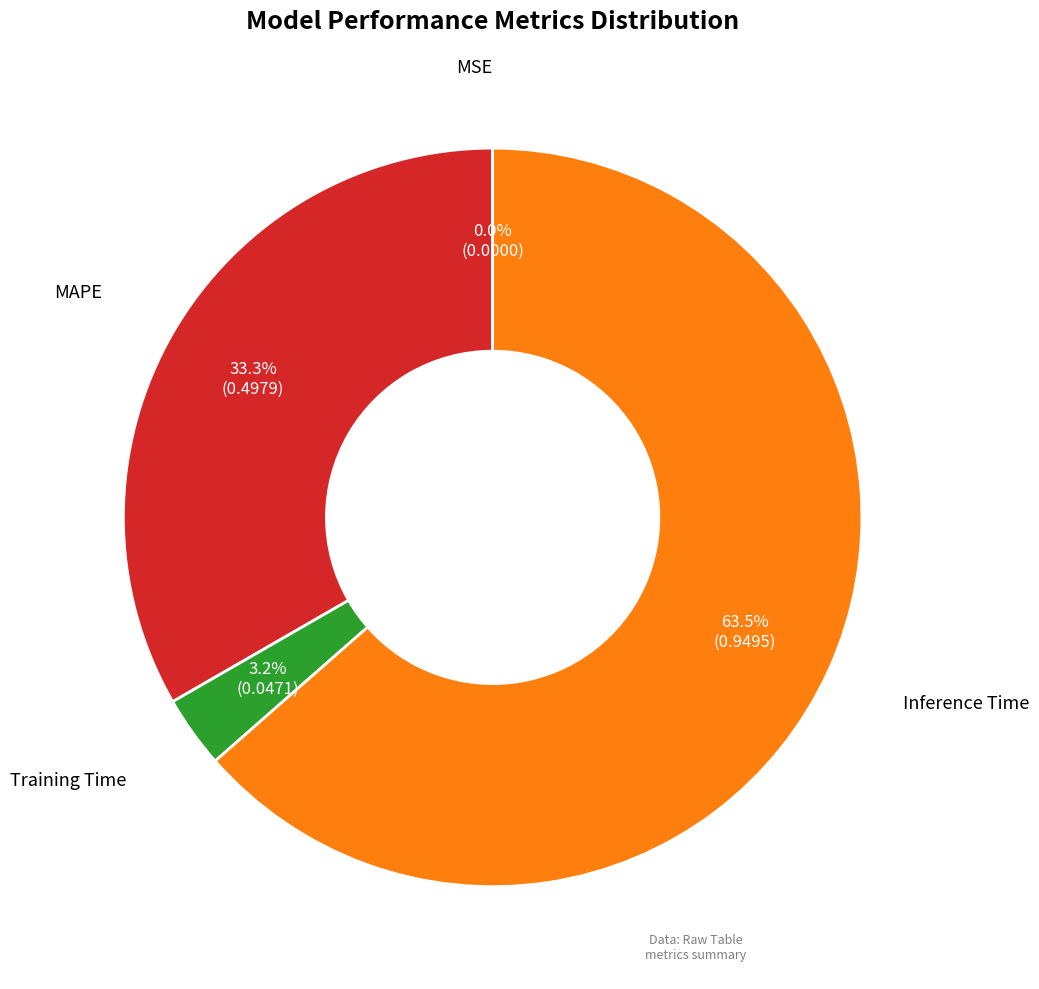

Is there a majority slice in this chart?

Yes